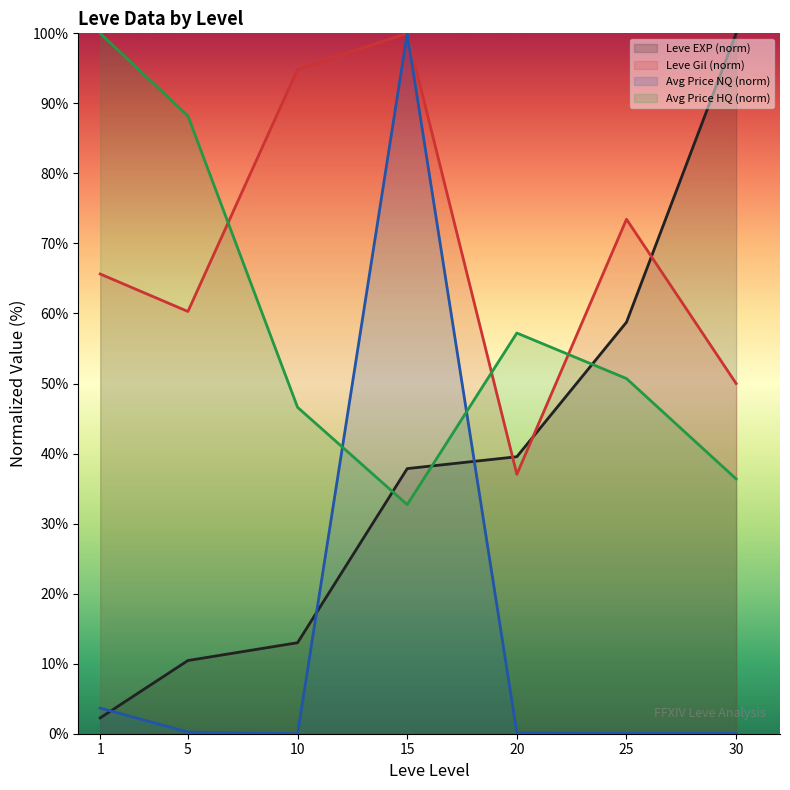

Where is the first local maximum for Avg Price NQ (norm)?

15